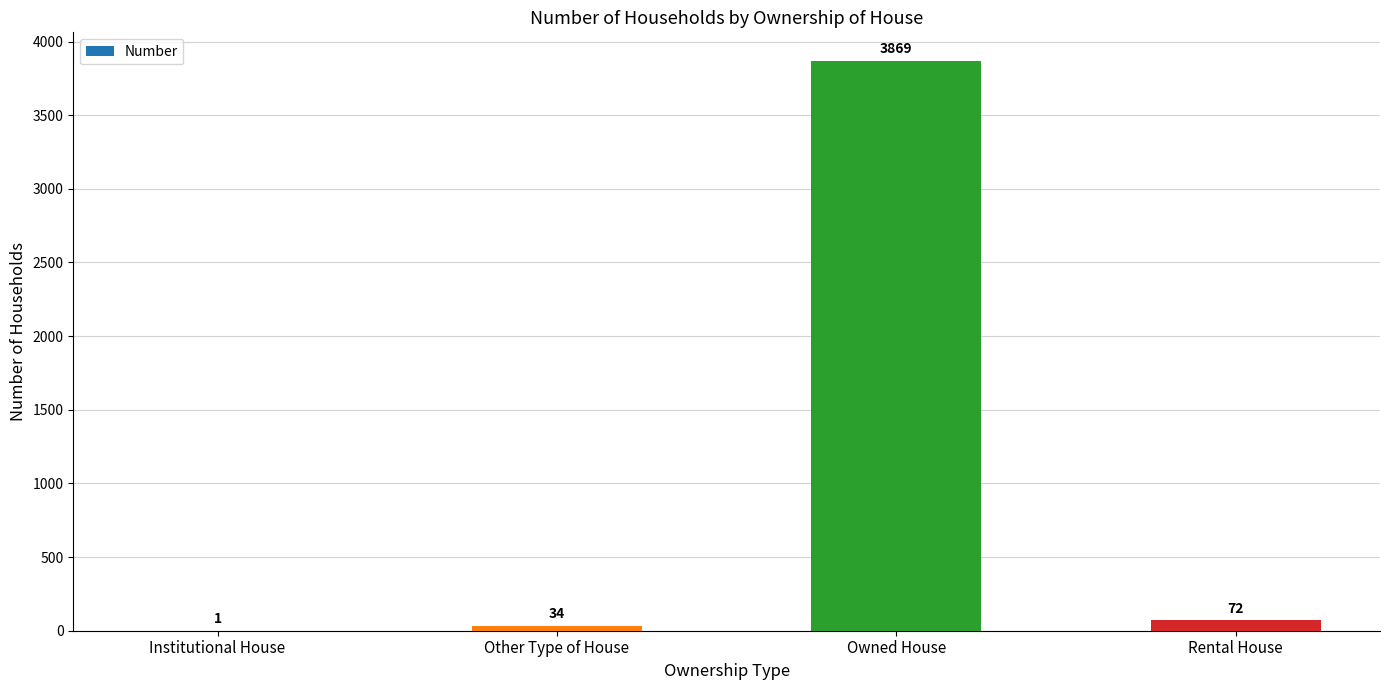

Reading left to right, what are all the values shown in this chart?

1	34	3869	72